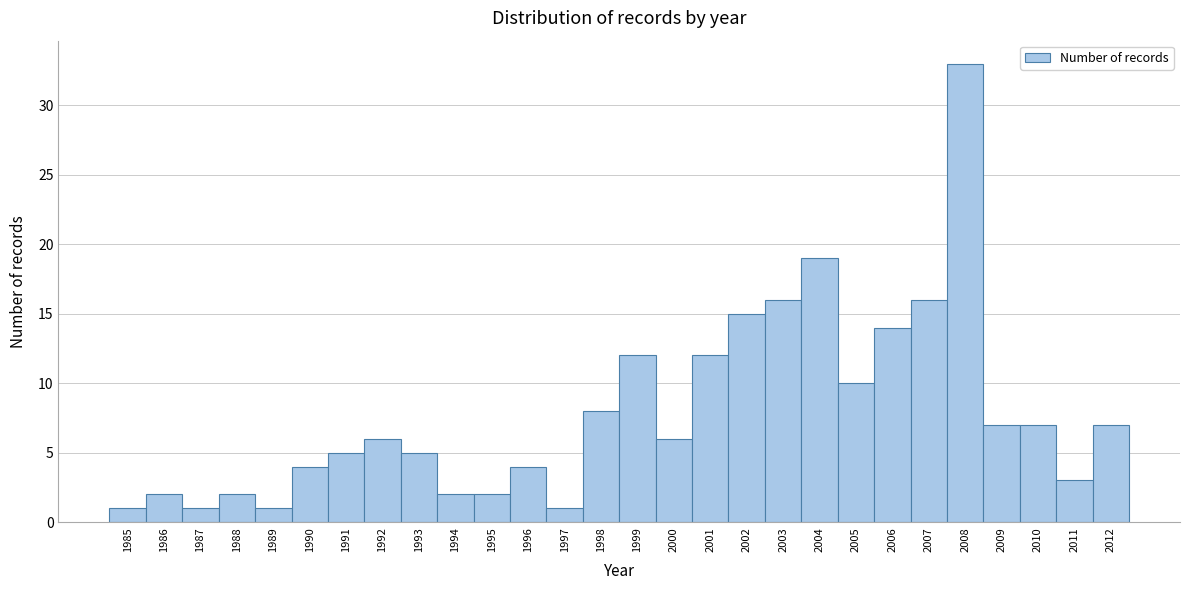

What is the height of the bar covering 1989.5 to 1990.5 on the x-axis? The values are not printed on the chart, so give them approximately, as read against the axis.

4